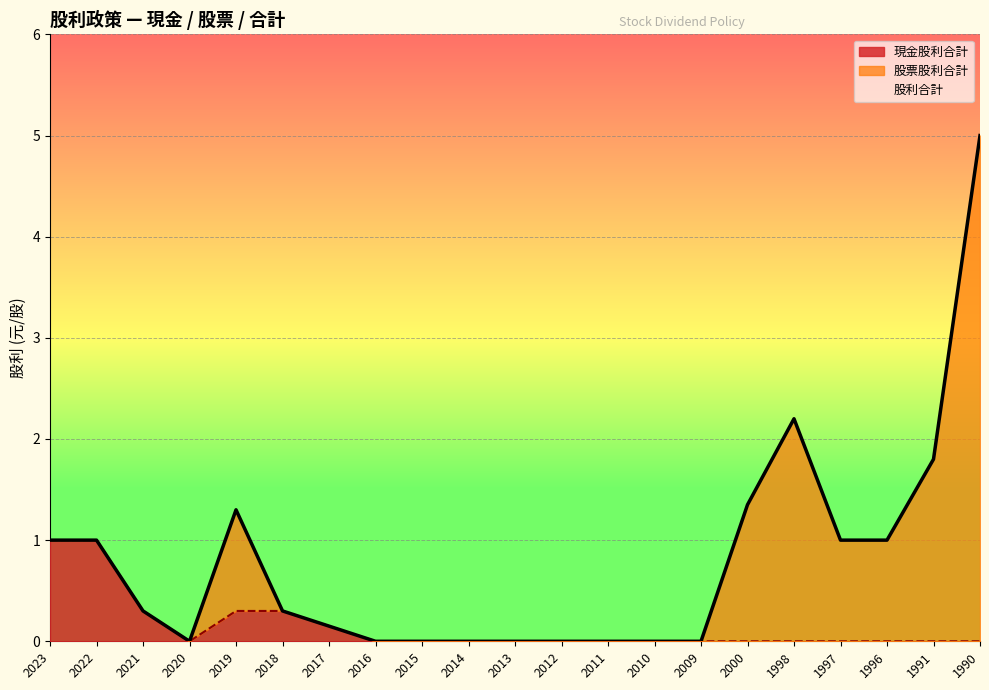

The 現金股利合計 series shows 0.0 at 2020. True or false?

True